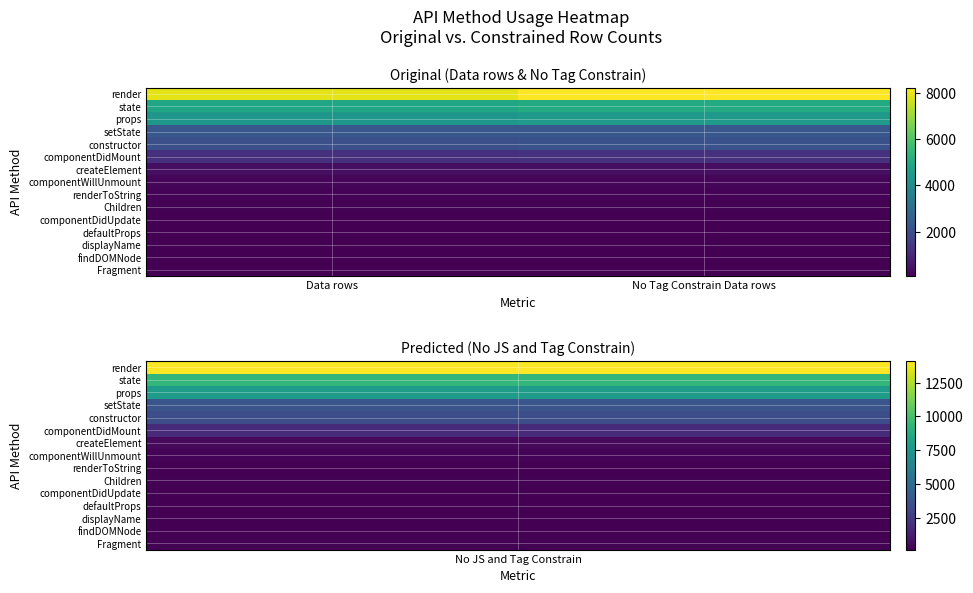

At which category is the sum across all series the highest?

No Tag Constrain Data rows